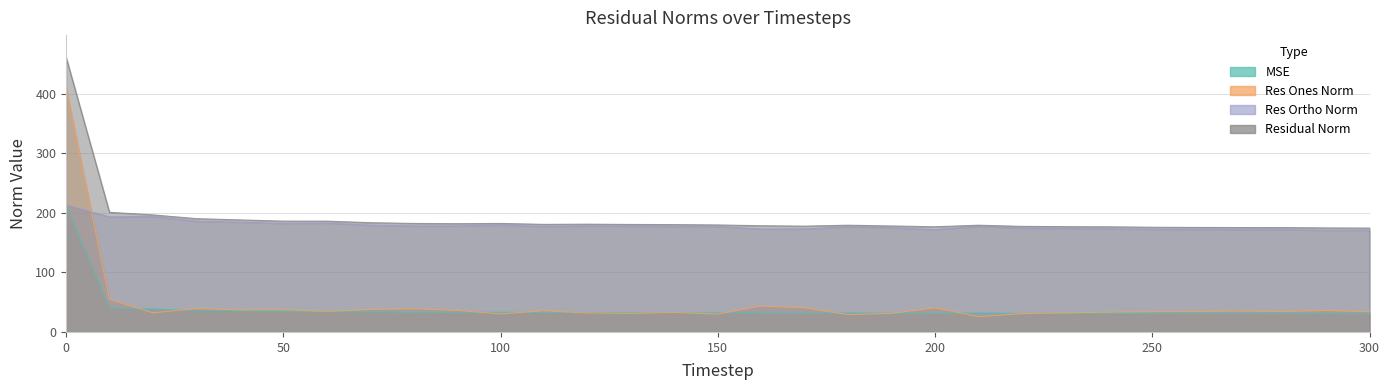

True or false: residual_norm and mse cross at least once.

False